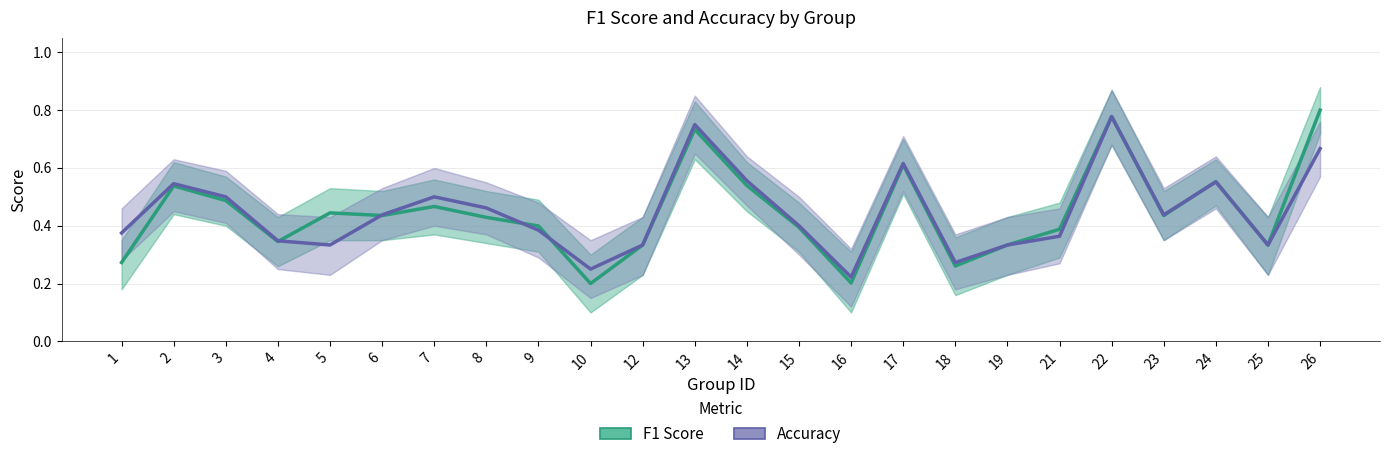

At which label does Accuracy reach its minimum?

16